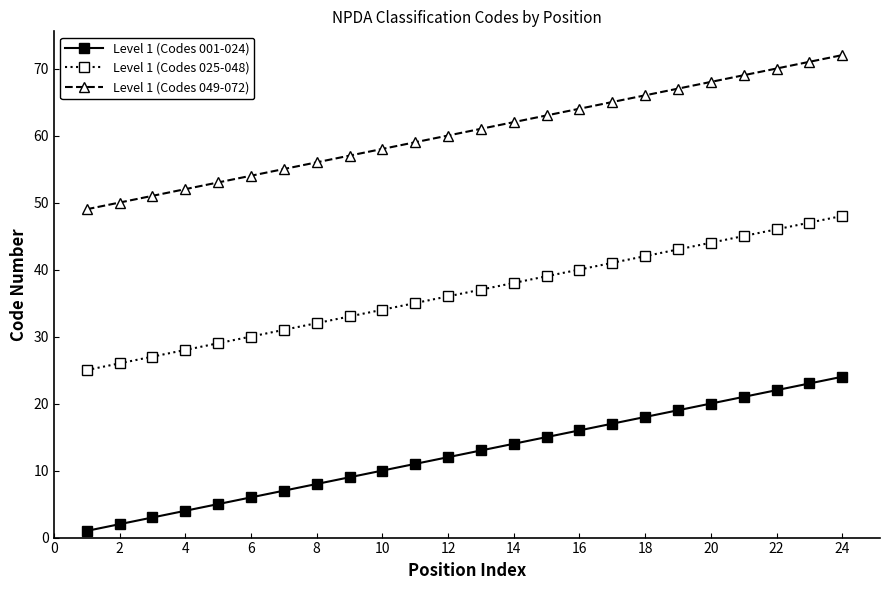

List the series in order of their peak value, lowest first.

Level 1 (Codes 001-024), Level 1 (Codes 025-048), Level 1 (Codes 049-072)